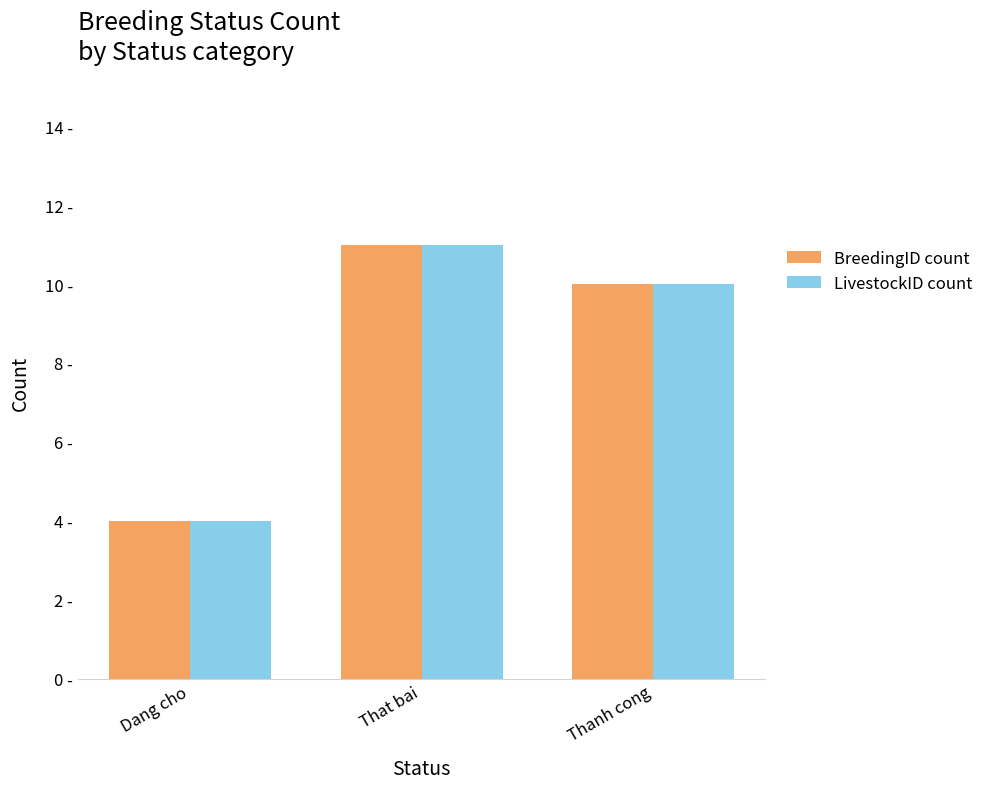

What are all the series names shown in the legend?

BreedingID count, LivestockID count